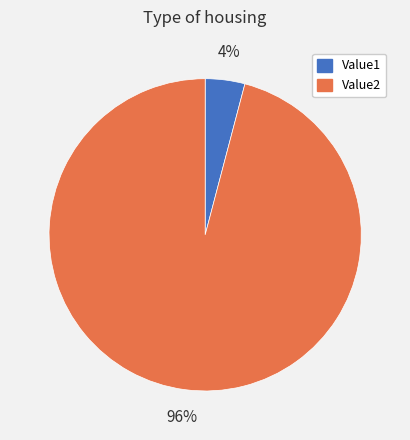

Is there any slice that represents more than half of the pie?

Yes